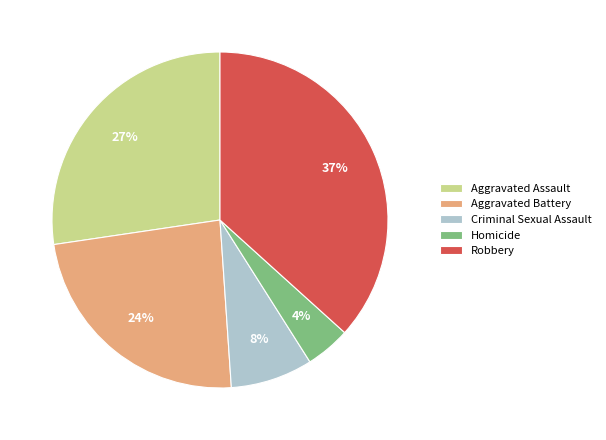

Is it true that Aggravated Assault is 27% of the pie?

True